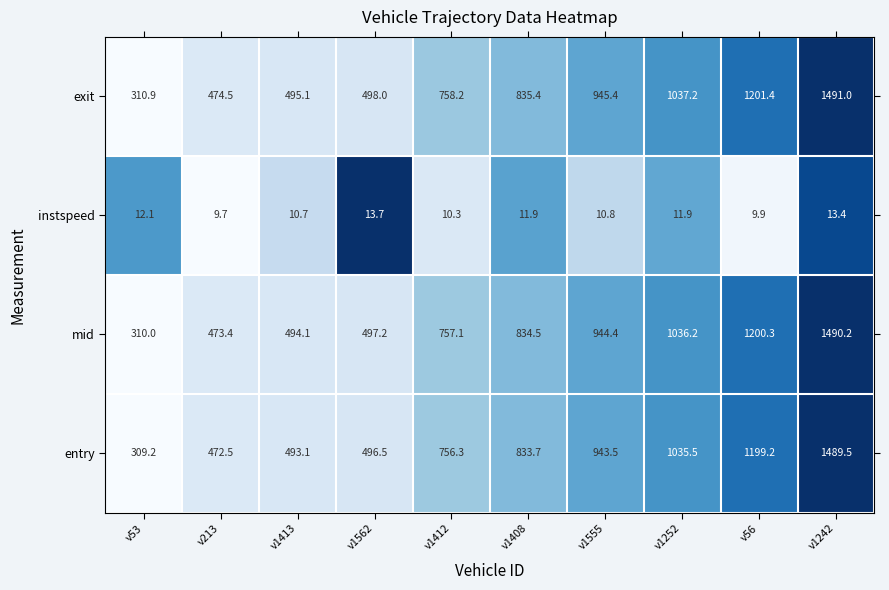

True or false: entry has a value of 1247.8 at v1555.

False